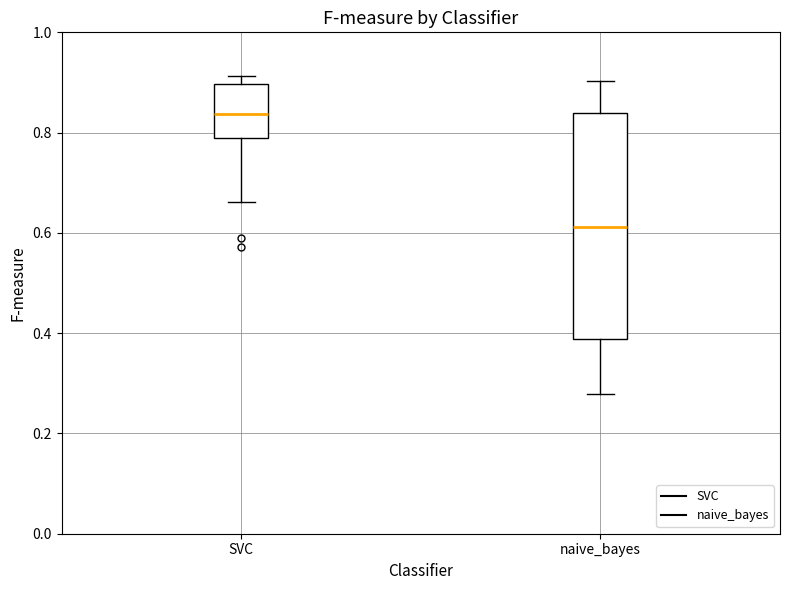

Where is the lower edge of the box for naive_bayes on the y-axis? The values are not printed on the chart, so give them approximately, as read against the axis.

0.38